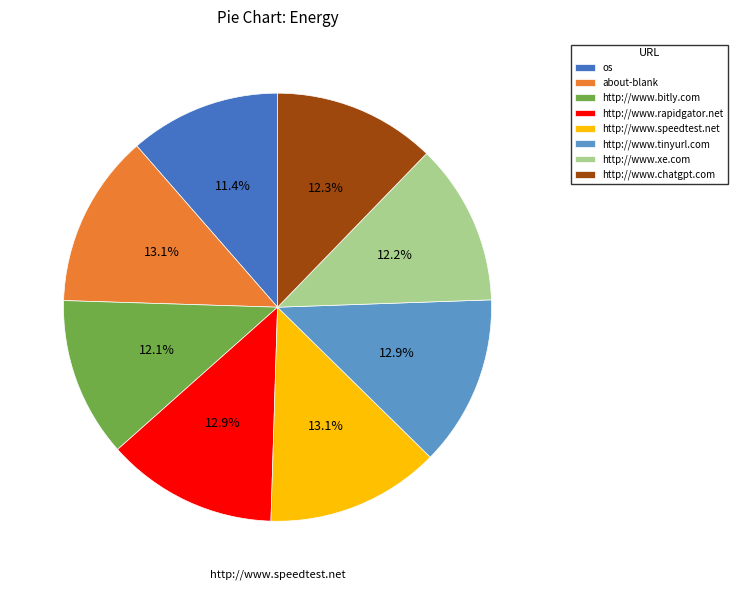

Combined, do about-blank and http://www.chatgpt.com account for over 50%?

No